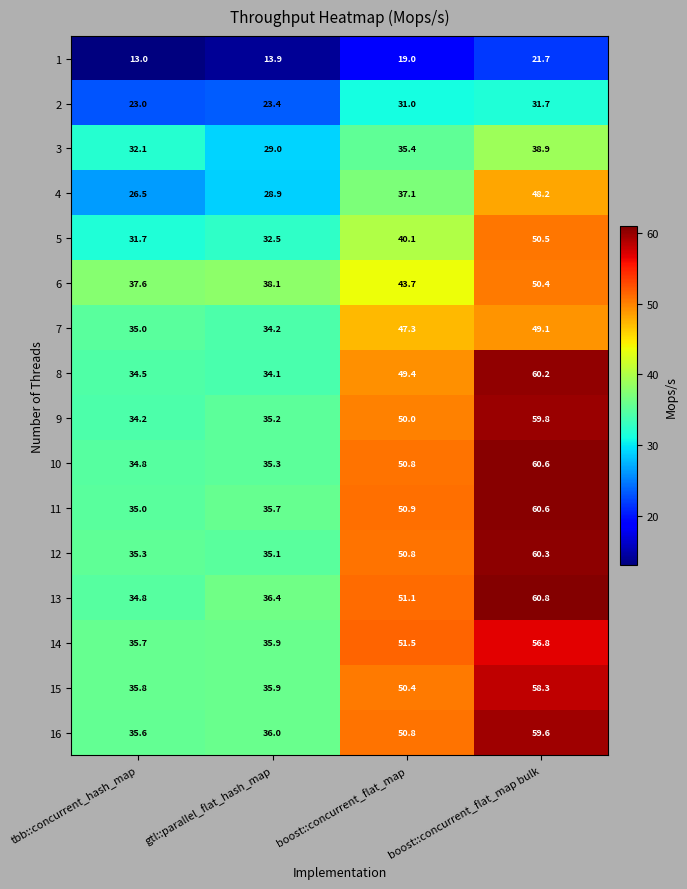

What is the approximate value of 5 at gtl::parallel_flat_hash_map?

32.5